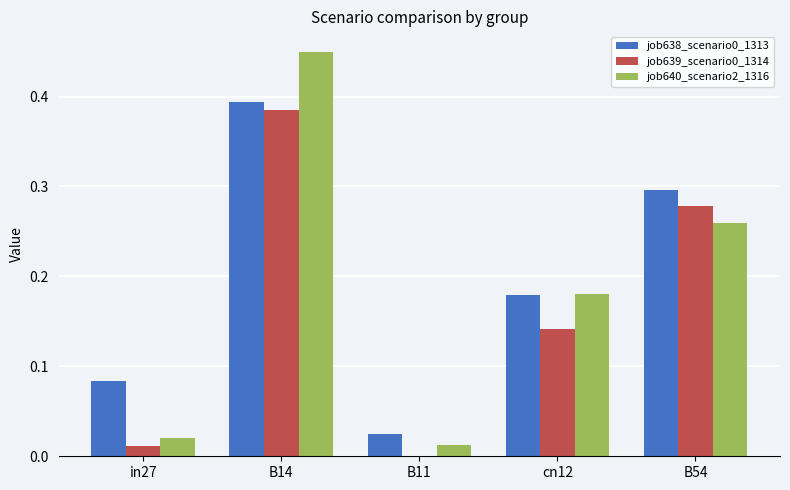

Which category has the highest value across all series?

B14